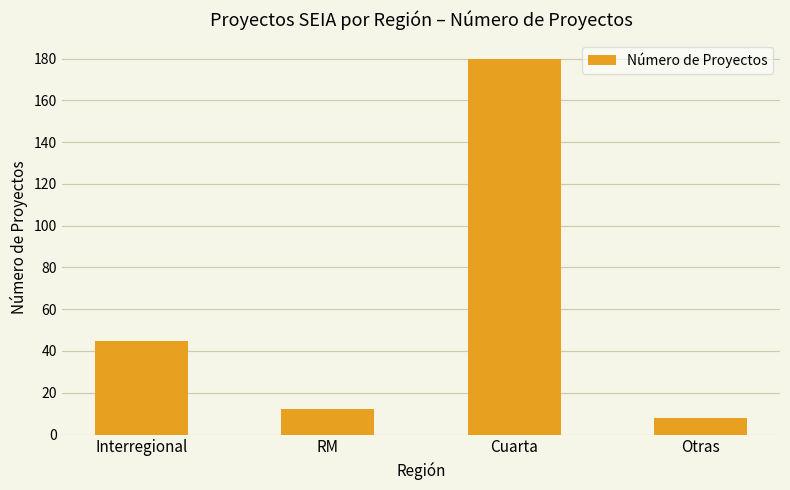

Rank the categories by value from lowest to highest.

Otras, RM, Interregional, Cuarta